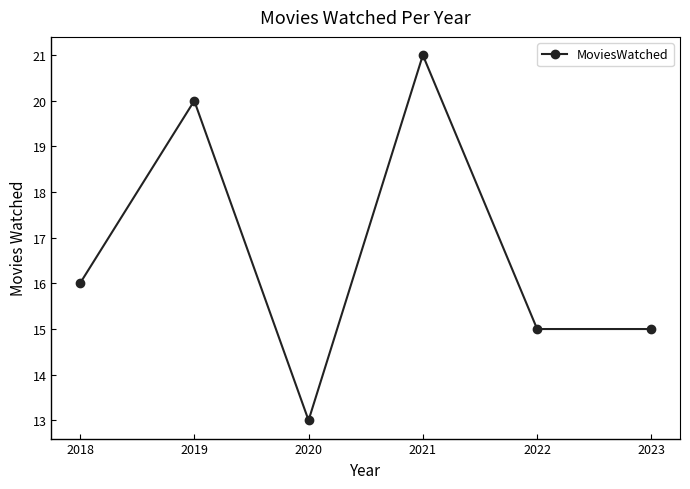

What is the change in value from 2019 to 2021?

+1